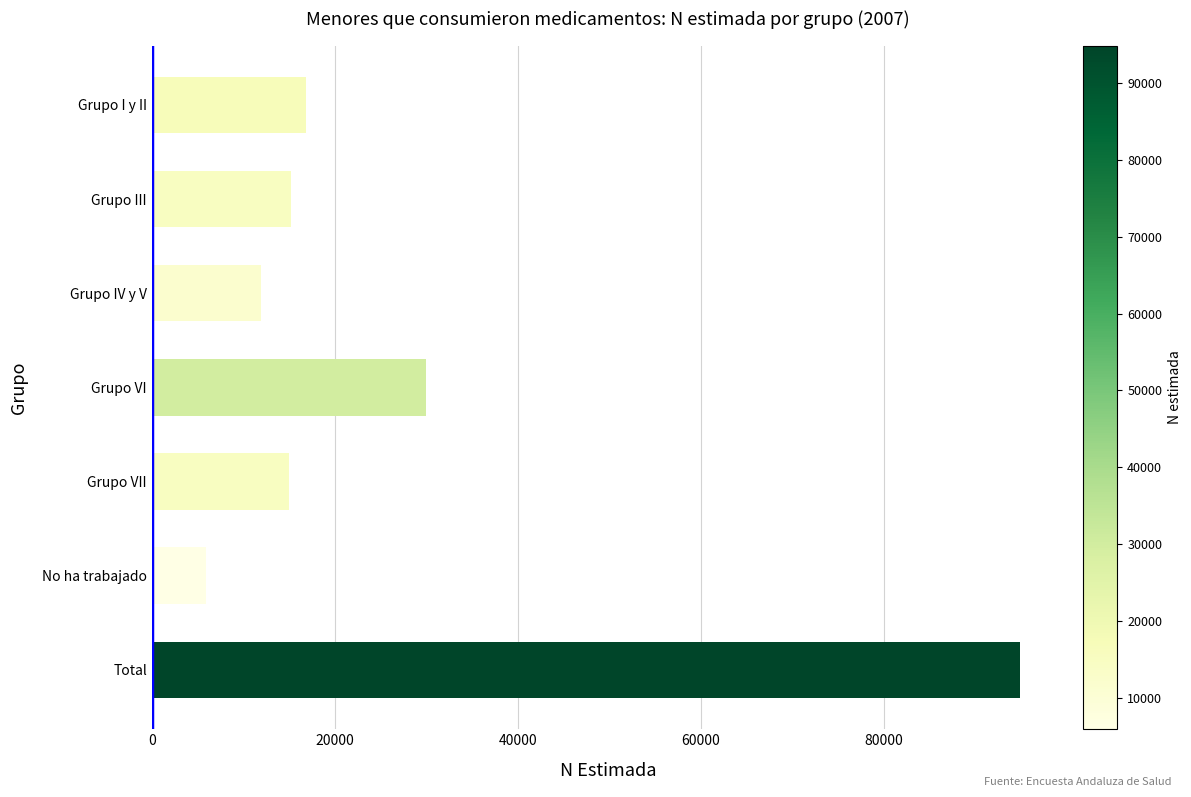

What is the value of the 5th bar from the top?

15012